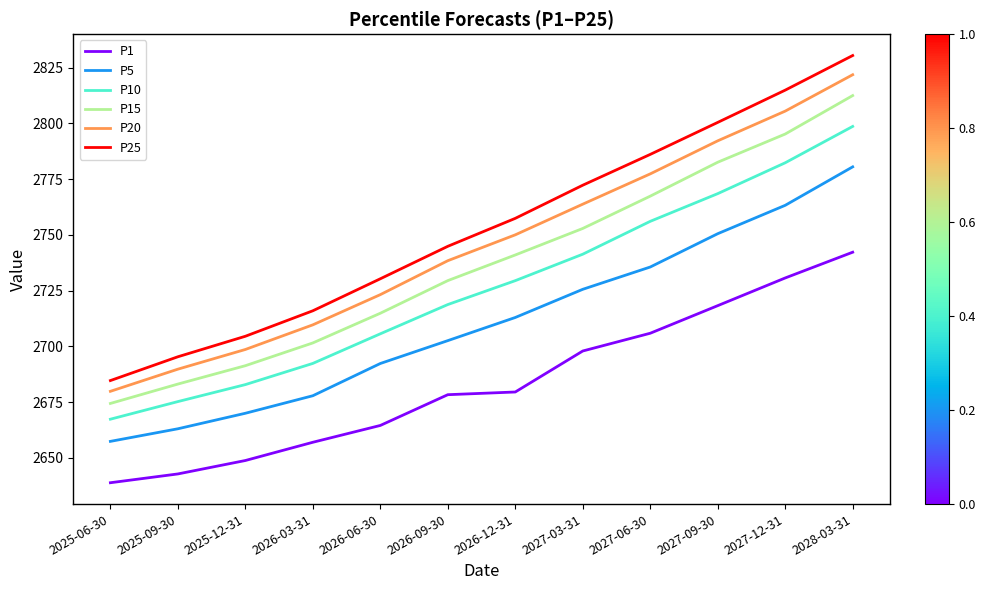

What is the average value of the P1 series?

2683.7